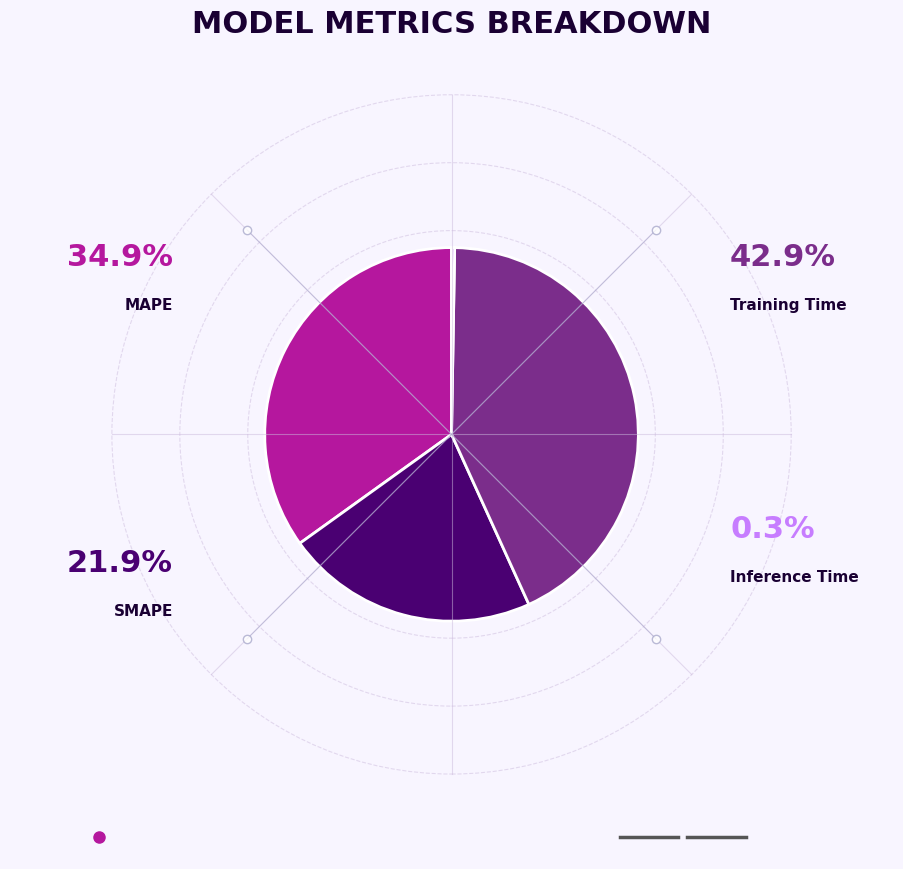

Is the sum of Inference Time and SMAPE greater than half?

No